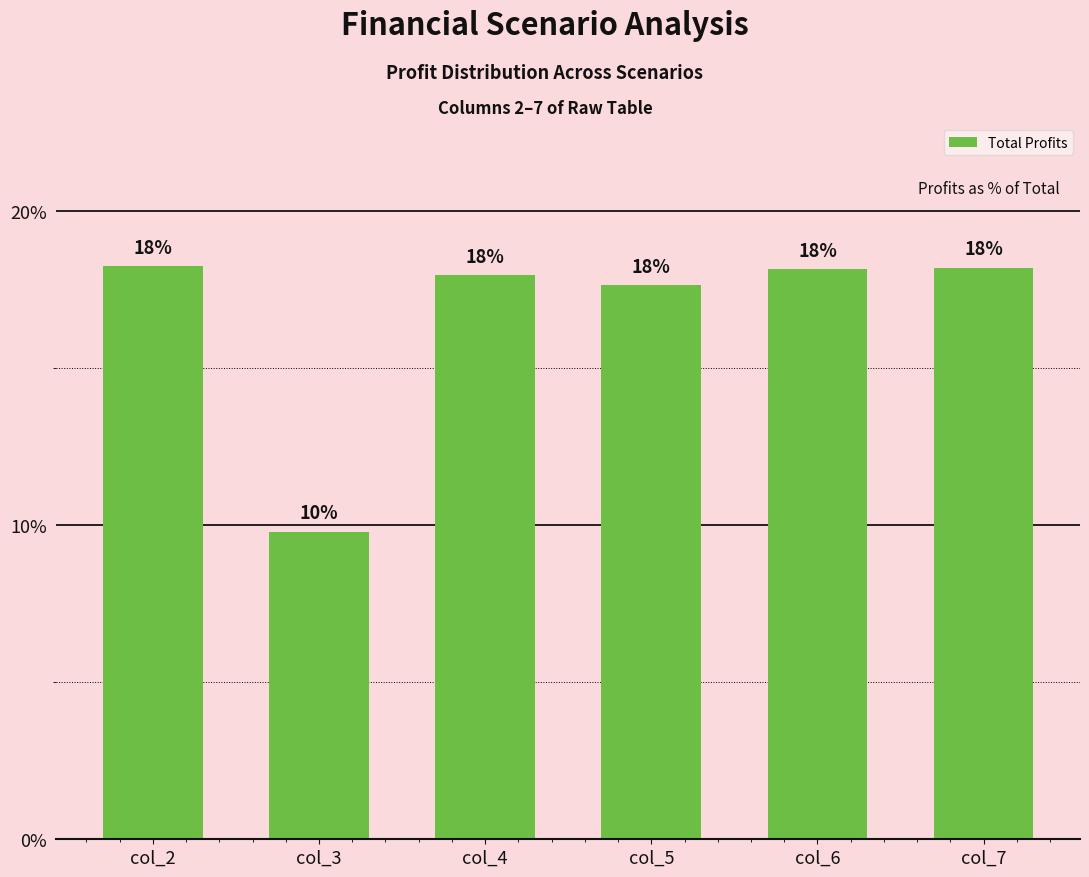

The chart shows a value of 28.7 at col_6. True or false?

False